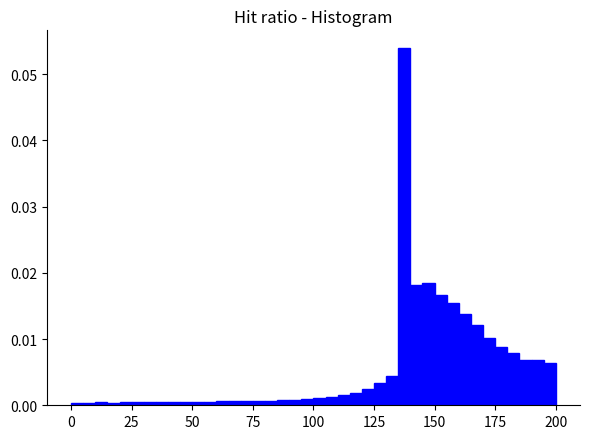

Around what value on the x-axis is the tallest bar? Give the approximate position of its centre, as read against the axis.

140